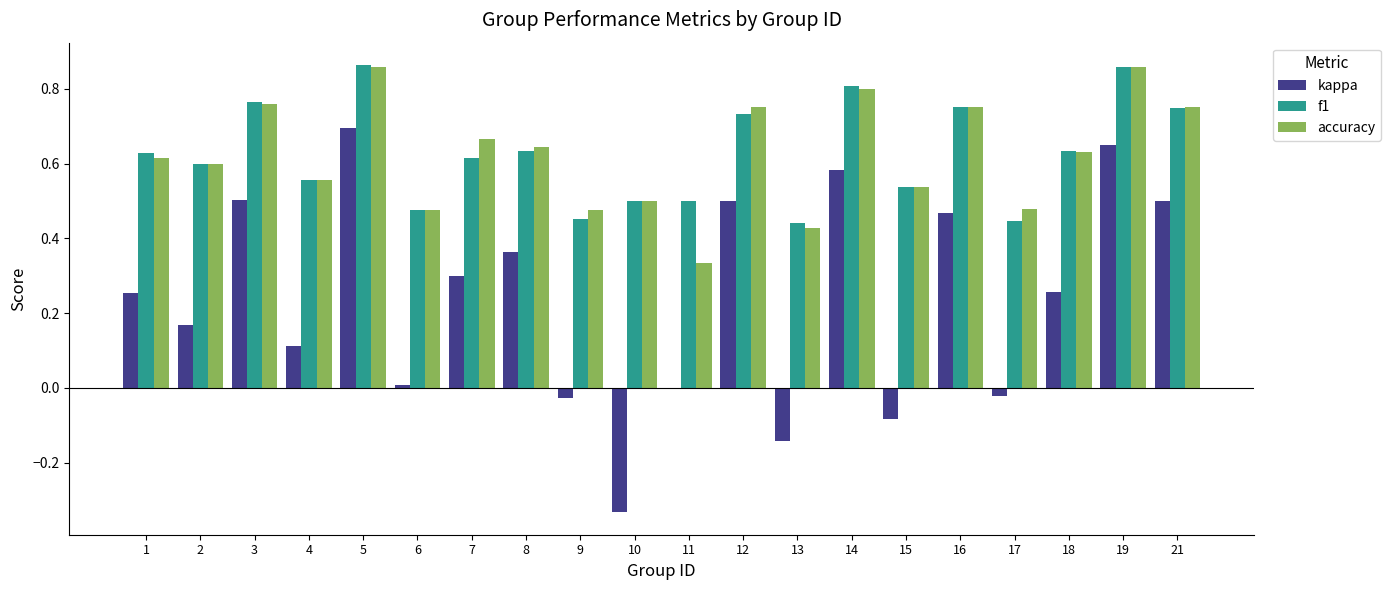

Which series has the widest spread of values?

kappa